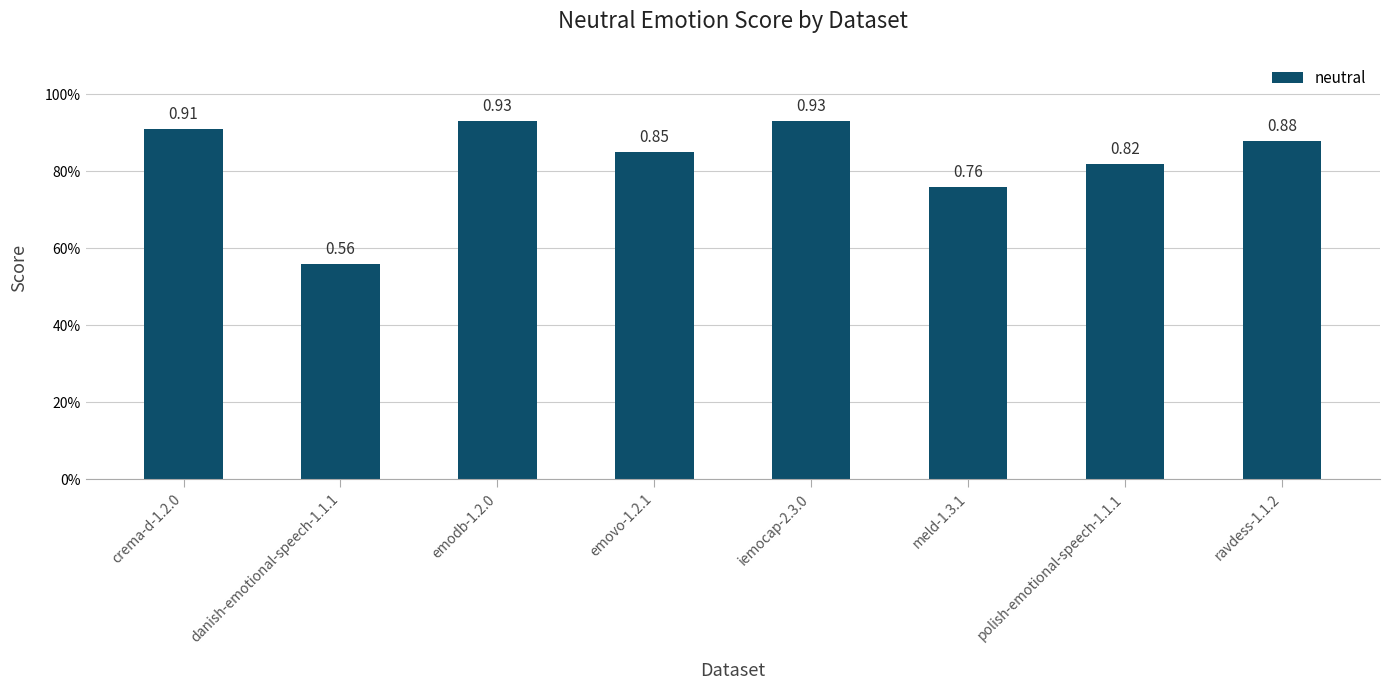

Does the chart contain any negative values?

No